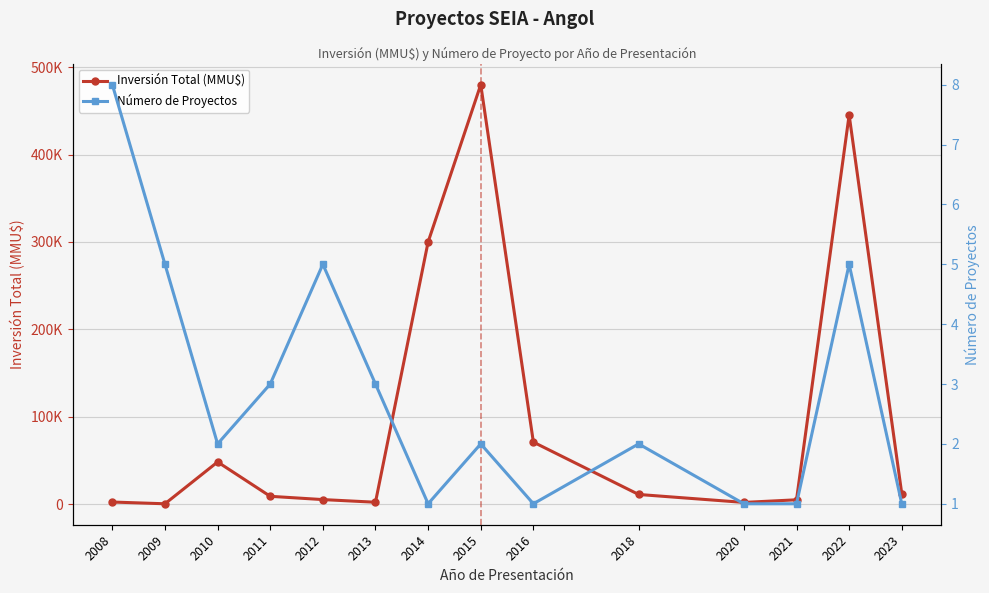

Count the Número de Proyectos values in the range 1 to 5.

13